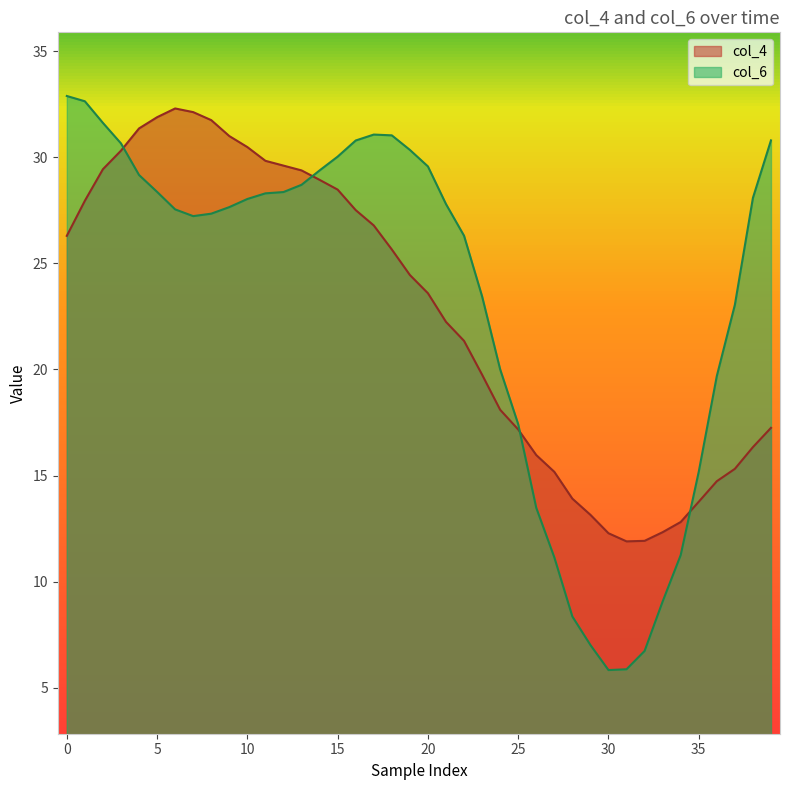

What is the spread (max minus min) of values at 35?

1.4